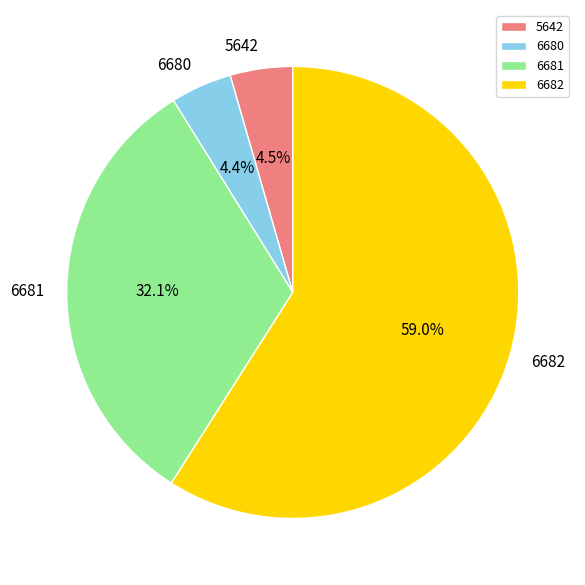

To the nearest percent, what percentage of the pie is 6680?

4%